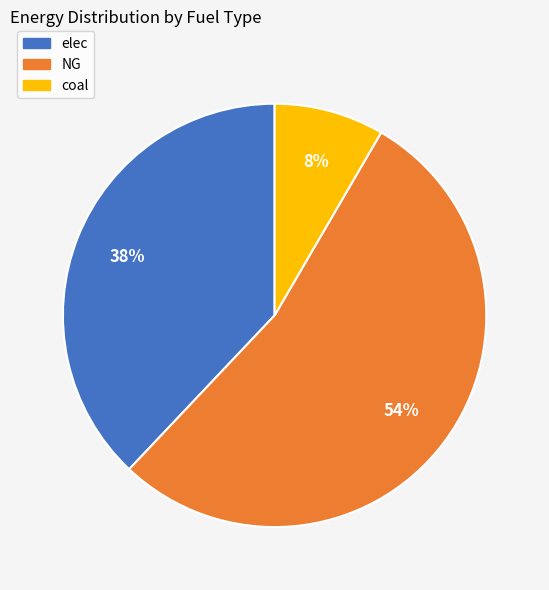

To the nearest percent, what is the average slice percentage?

33%